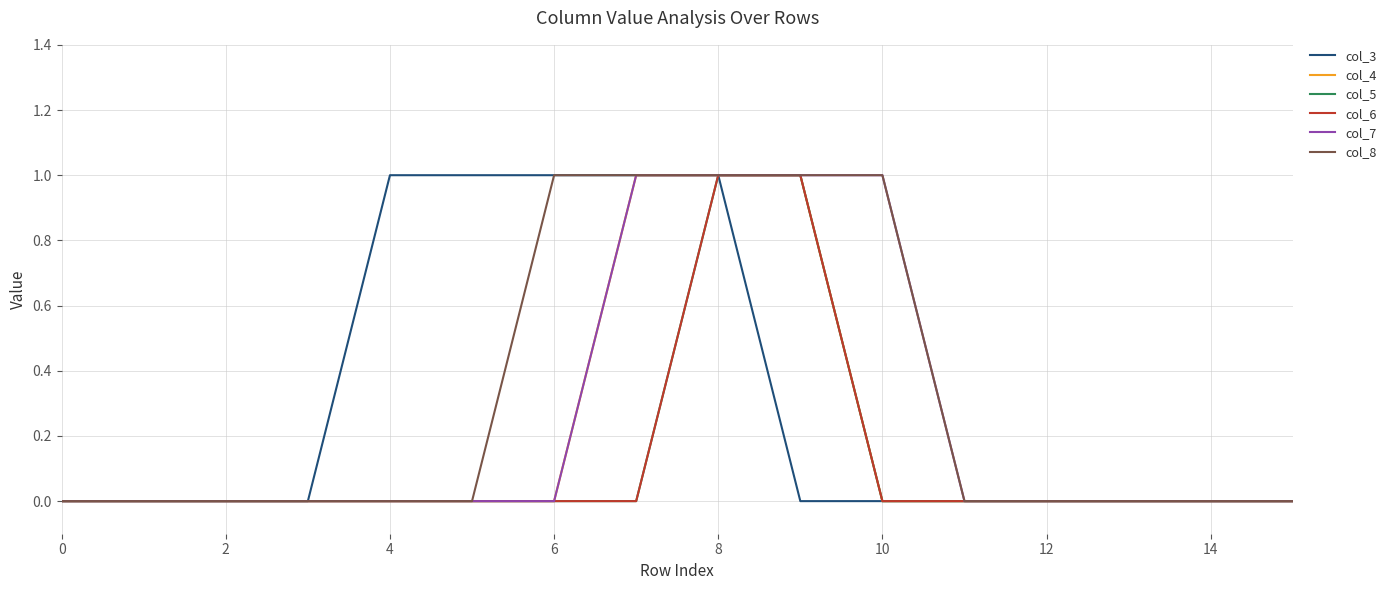

True or false: col_6 and col_3 cross at least once.

False